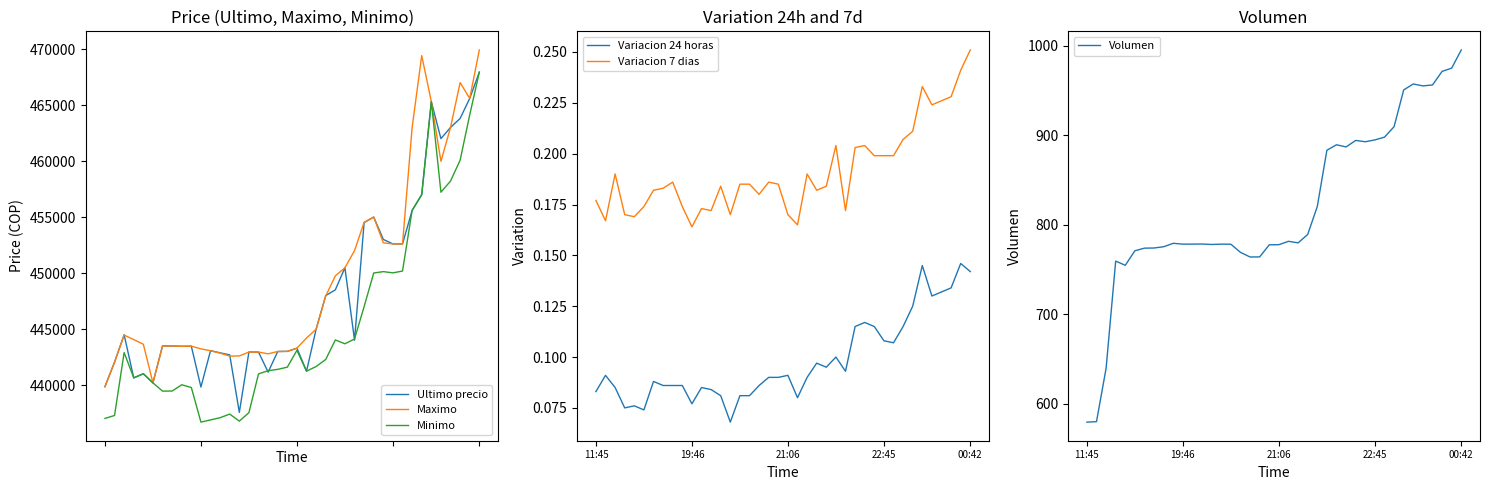

What is the minimum value shown in the chart?

0.1